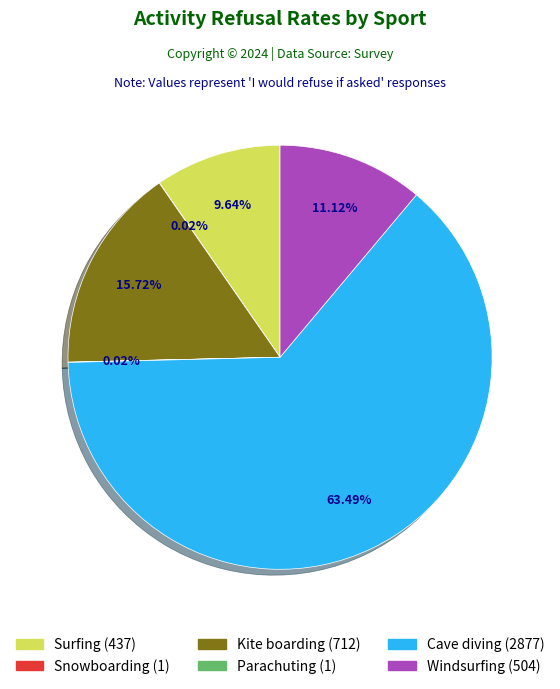

Which category accounts for the majority?

Cave diving